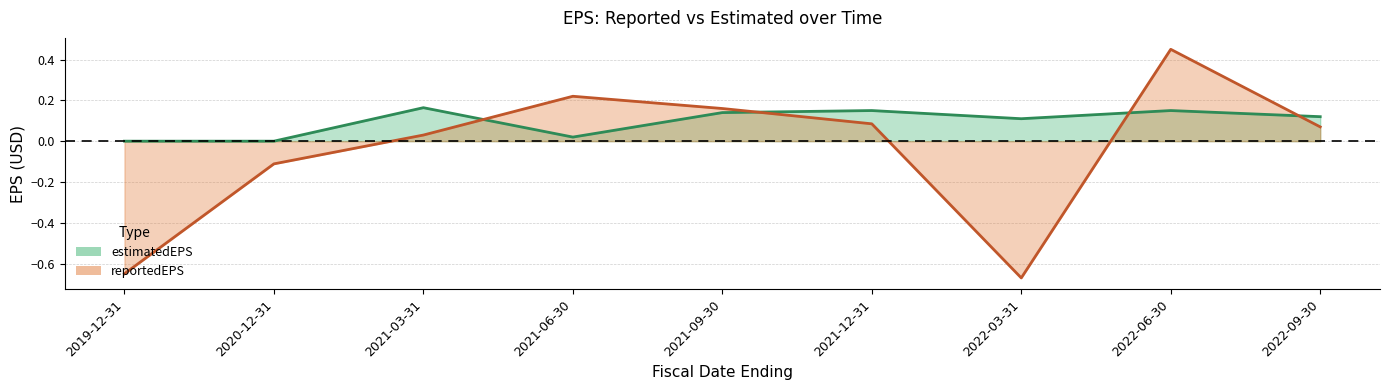

How many lines are shown in the chart?

2